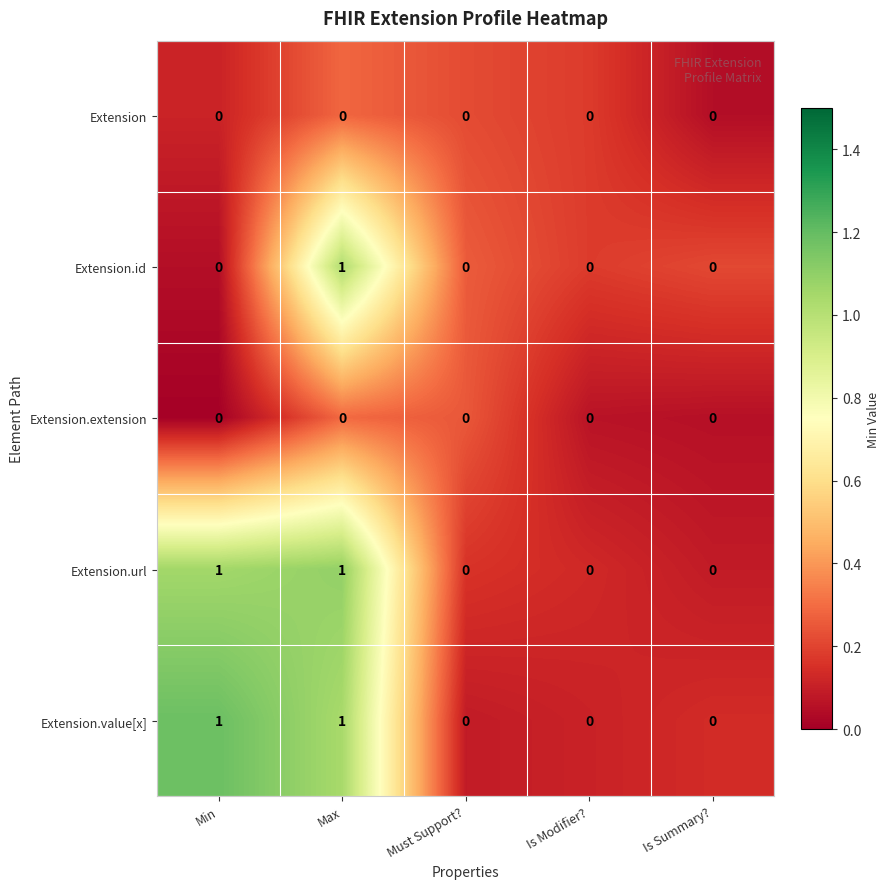

Count the number of categories in the chart.

5